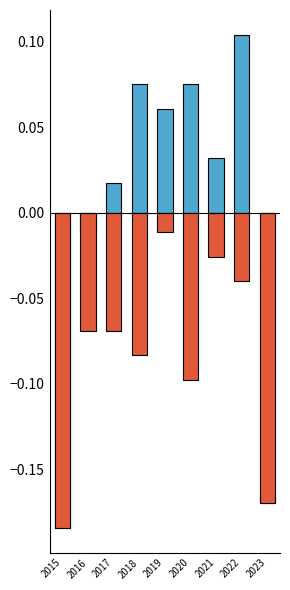

Is it true that Total (normalized) equals -0.3 at 2023?

False